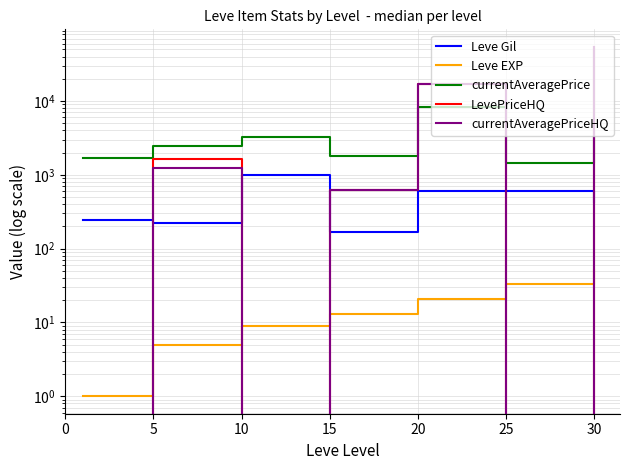

How many series are shown in this chart?

5